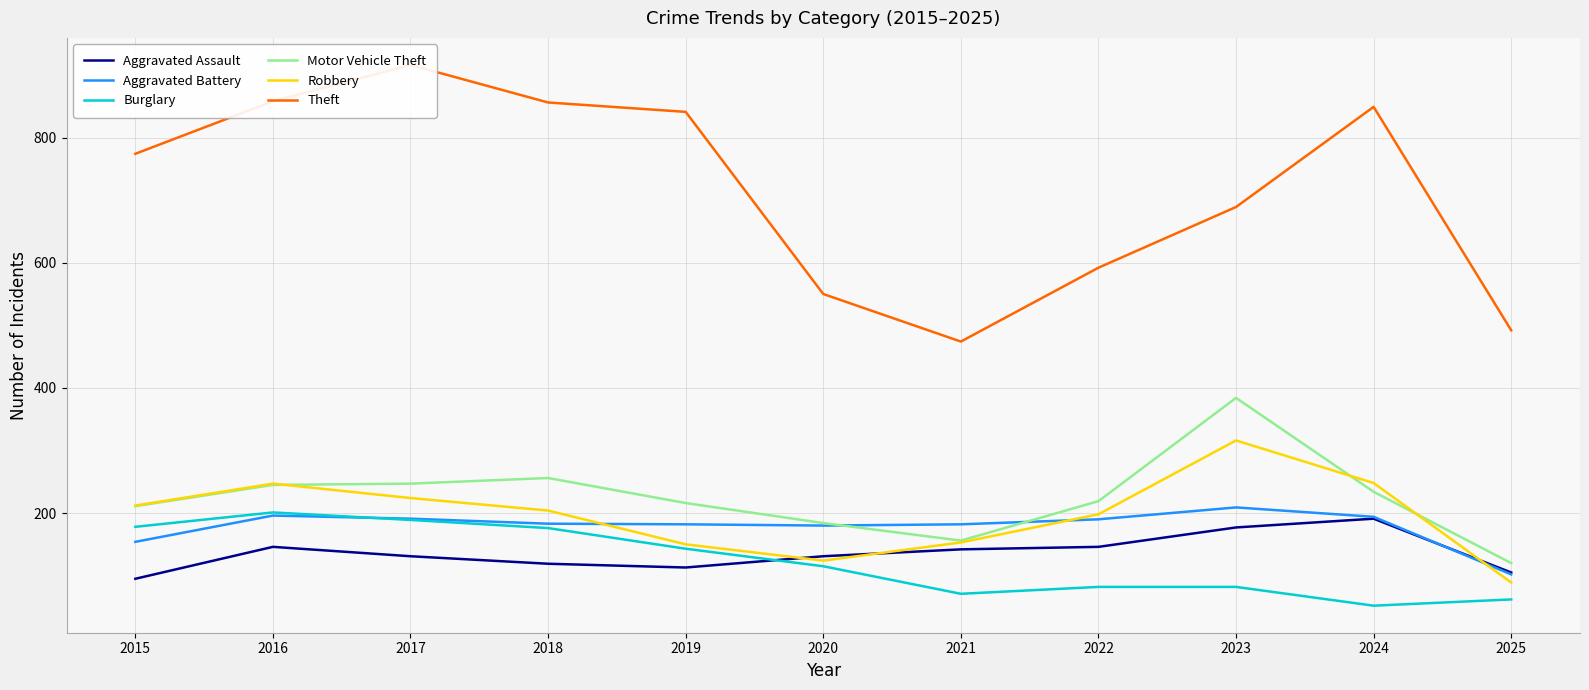

What is the sum of all Aggravated Battery values?

1963